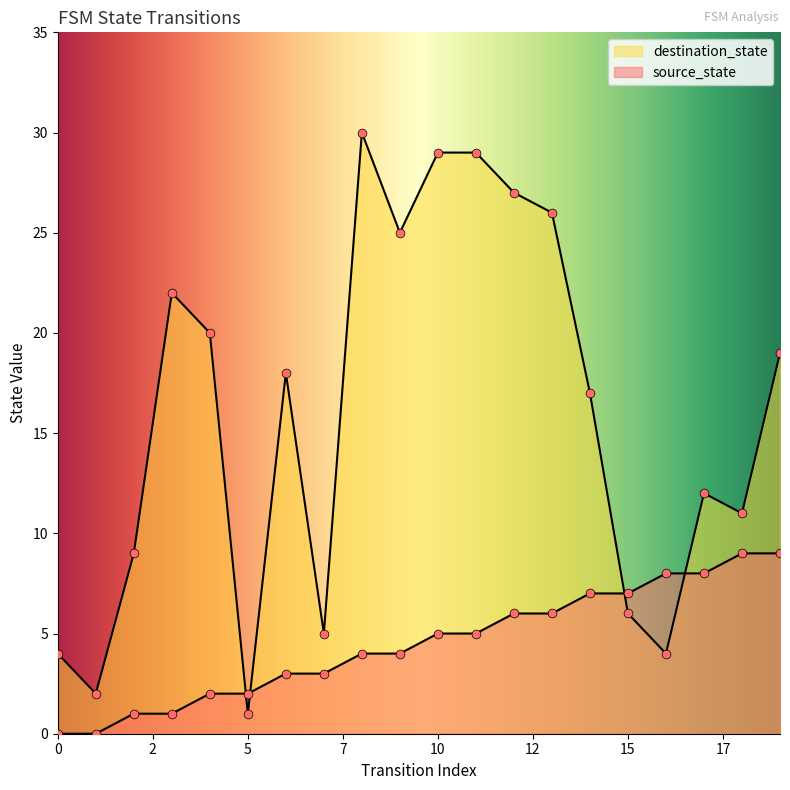

Which series contains the lowest Y value?

source_state